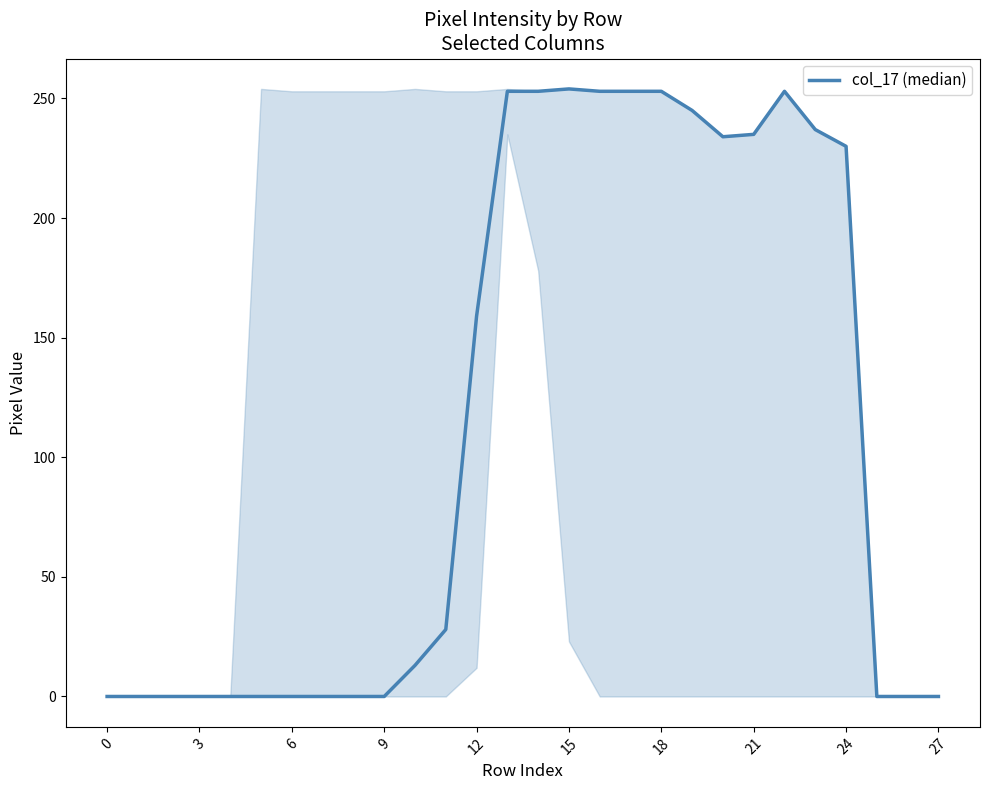

What is the difference between the maximum and minimum values?

254